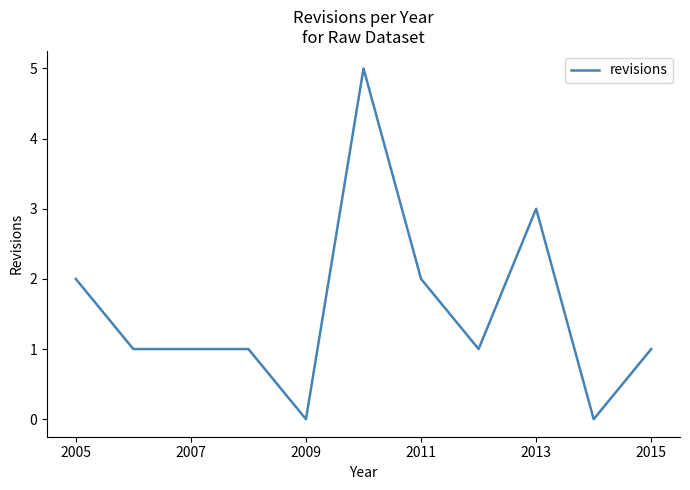

Does the chart have visible grid lines?

No